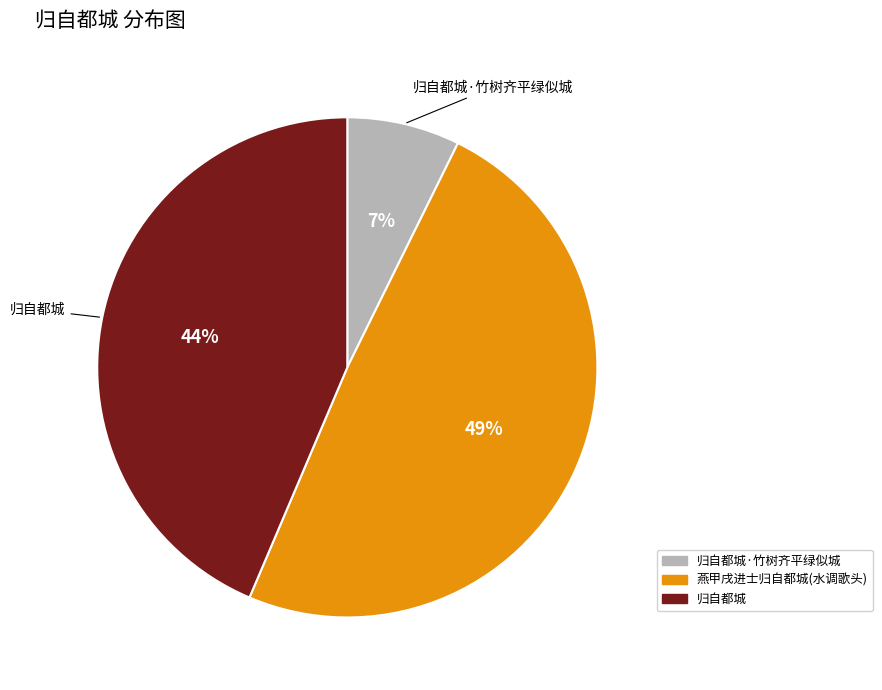

Is there a majority slice in this chart?

No